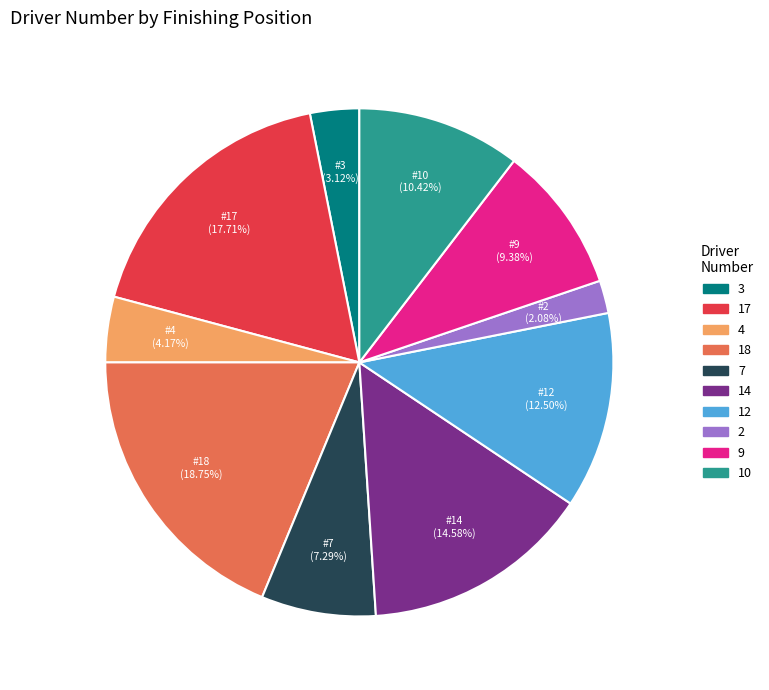

Does any single category account for the majority?

No